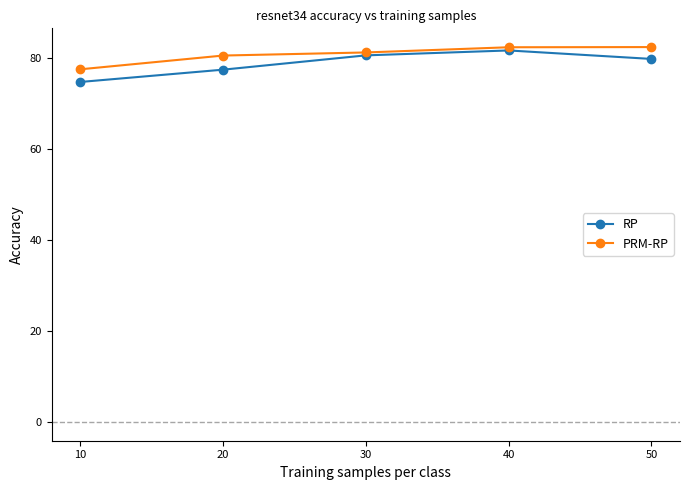

What is the spread (max minus min) of values at 50?

2.6